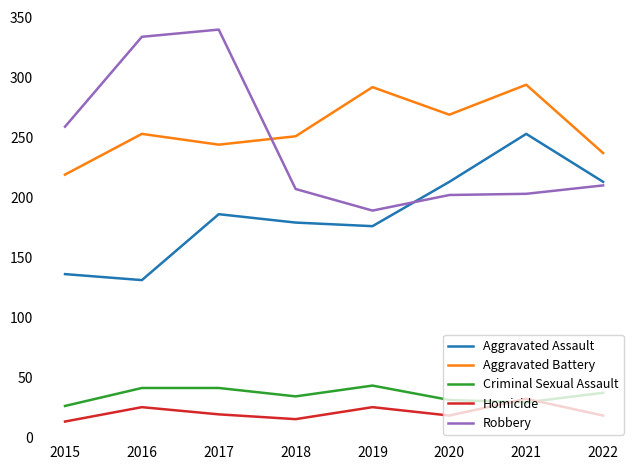

True or false: Aggravated Battery has more than 0 points higher than both neighbors.

True